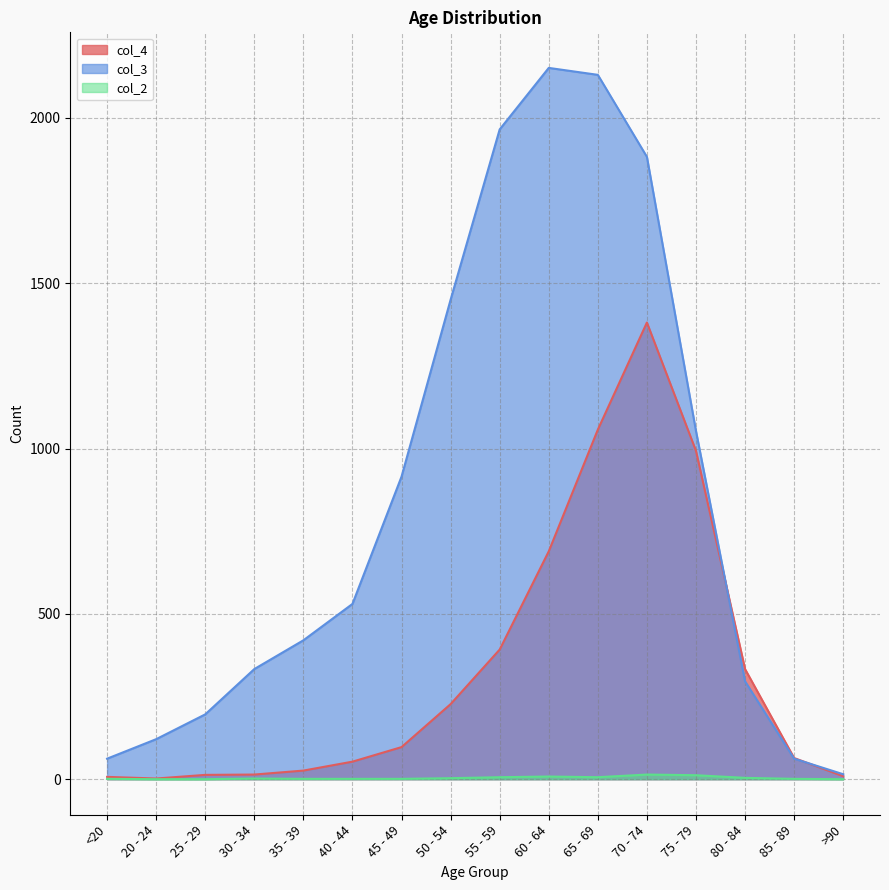

What is the sum of the col_4 values at 25 - 29 and 60 - 64?

702